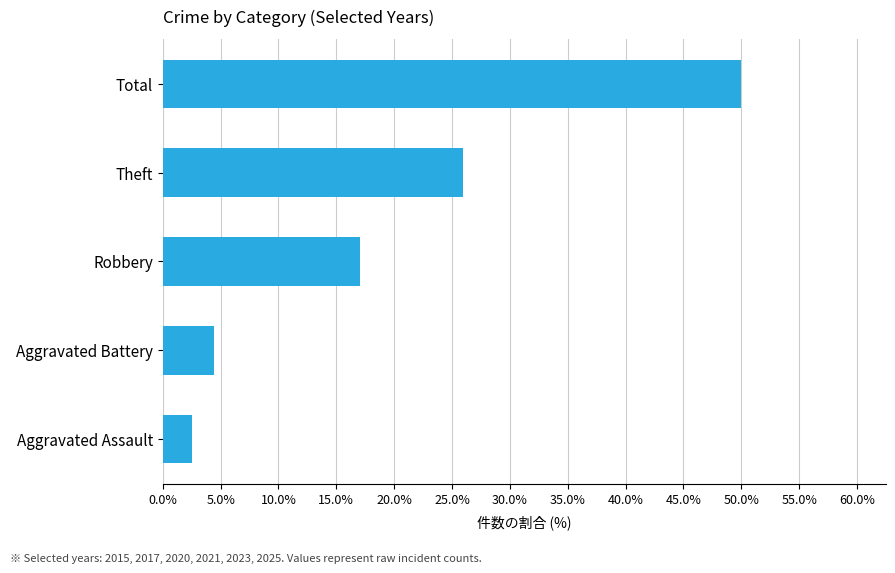

Which label corresponds to the smallest value in the chart?

Aggravated Assault